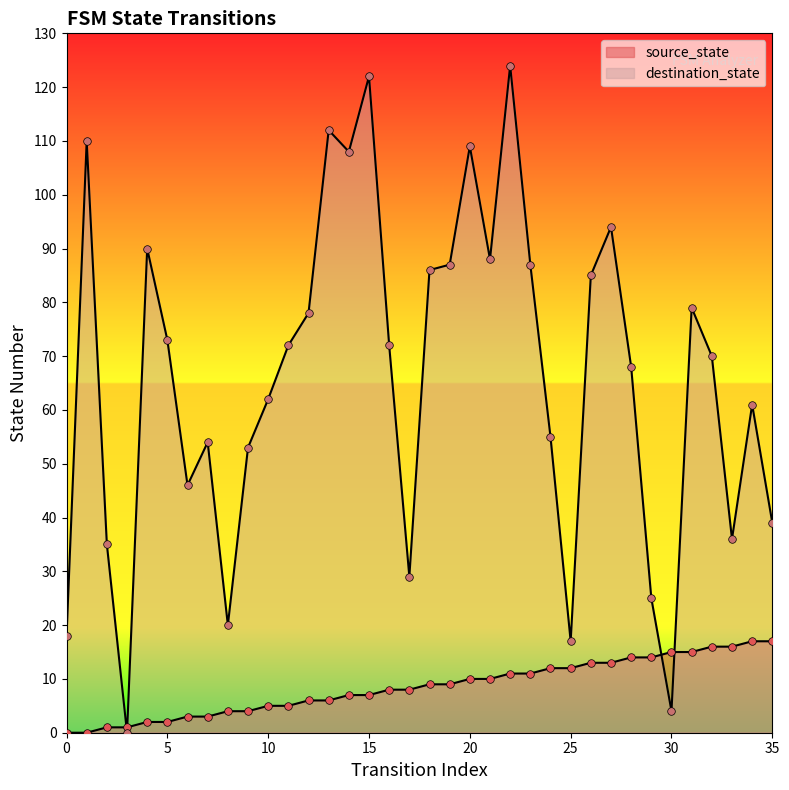

Which series reaches the maximum Y coordinate?

destination_state